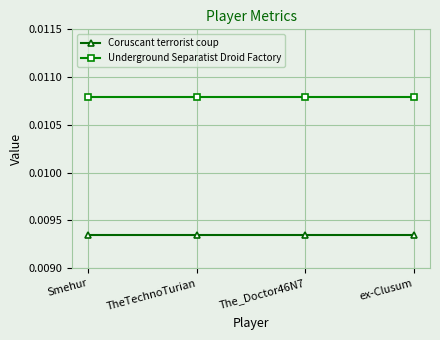

List the series in order of their overall mean, highest first.

Underground Separatist Droid Factory, Coruscant terrorist coup